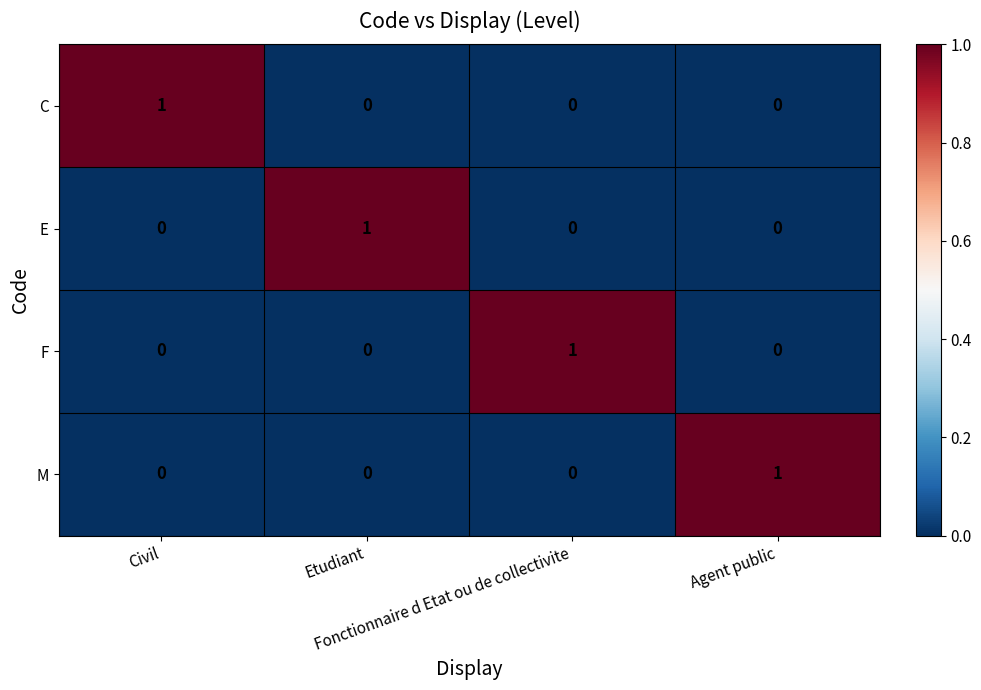

At how many categories does at least one series exceed 0?

4